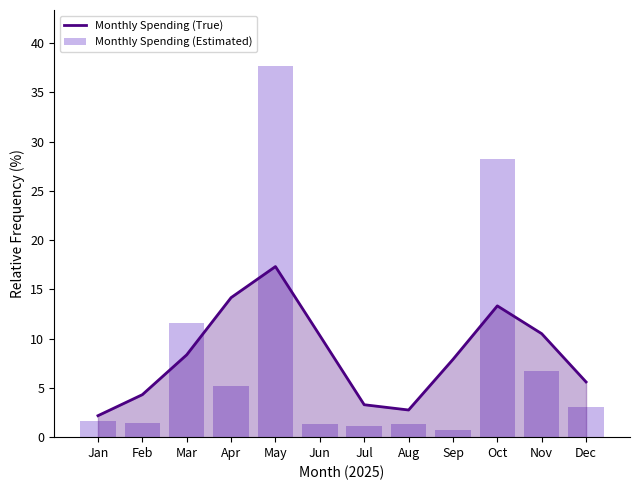

What are all the series names shown in the legend?

Monthly Spending (True), Monthly Spending (Estimated)